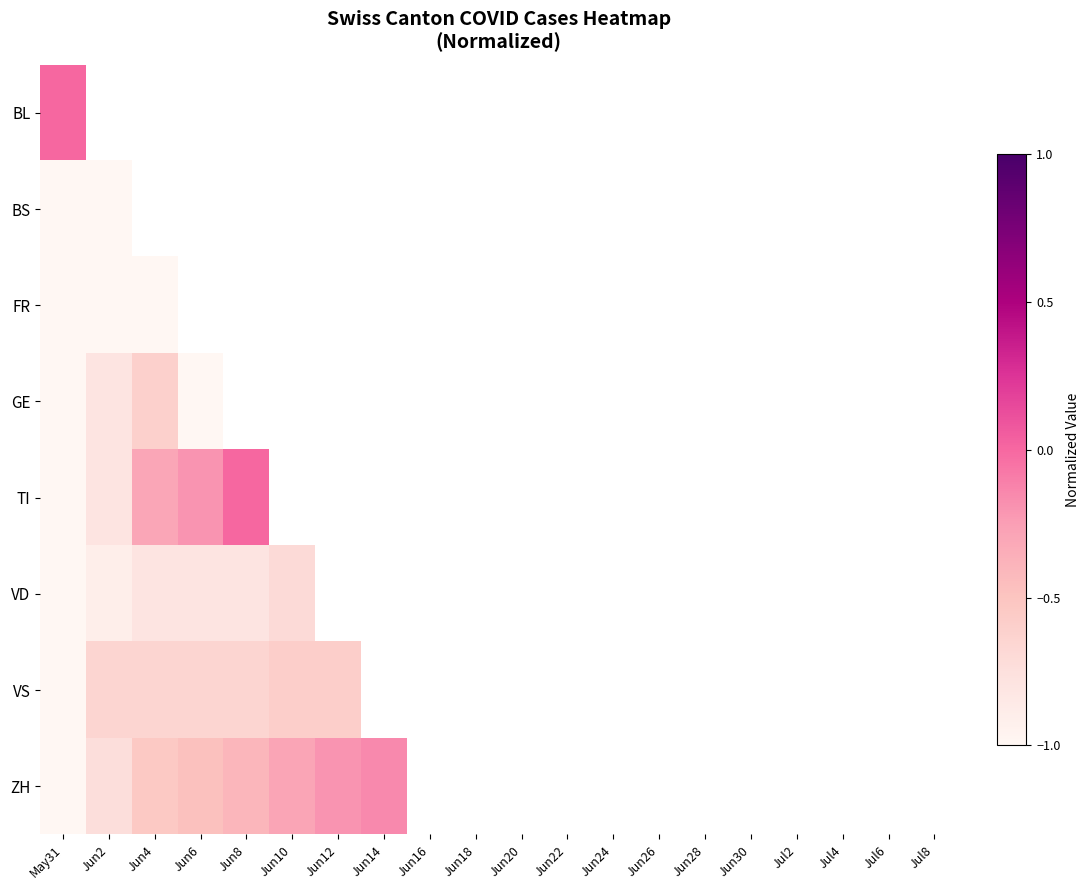

Reading right to left, list all the values displayed in this chart.

BL: Jul8=0.0	Jul6=0.0	Jul4=0.0	Jul2=0.0	Jun30=0.0	Jun28=0.0	Jun26=0.0	Jun24=0.0	Jun22=0.0	Jun20=0.0	Jun18=0.0	Jun16=0.0	Jun14=0.0	Jun12=0.0	Jun10=0.0	Jun8=0.0	Jun6=0.0	Jun4=0.0	Jun2=0.0	May31=0.0
BS: Jul8=1.0	Jul6=1.0	Jul4=1.0	Jul2=1.0	Jun30=1.0	Jun28=0.8	Jun26=0.8	Jun24=0.8	Jun22=0.8	Jun20=0.7	Jun18=0.7	Jun16=0.5	Jun14=0.5	Jun12=0.2	Jun10=-0.2	Jun8=-0.2	Jun6=-0.5	Jun4=-0.8	Jun2=-1.0	May31=-1.0
FR: Jul8=1.0	Jul6=1.0	Jul4=1.0	Jul2=1.0	Jun30=1.0	Jun28=1.0	Jun26=1.0	Jun24=1.0	Jun22=0.0	Jun20=0.0	Jun18=0.0	Jun16=-1.0	Jun14=-1.0	Jun12=-1.0	Jun10=-1.0	Jun8=-1.0	Jun6=-1.0	Jun4=-1.0	Jun2=-1.0	May31=-1.0
GE: Jul8=1.0	Jul6=1.0	Jul4=-1.0	Jul2=0.9	Jun30=0.8	Jun28=-1.0	Jun26=0.8	Jun24=0.6	Jun22=0.6	Jun20=-1.0	Jun18=0.1	Jun16=-0.0	Jun14=-1.0	Jun12=-0.2	Jun10=-0.3	Jun8=-1.0	Jun6=-1.0	Jun4=-0.6	Jun2=-0.8	May31=-1.0
TI: Jul8=1.0	Jul6=1.0	Jul4=1.0	Jul2=1.0	Jun30=0.7	Jun28=0.7	Jun26=0.5	Jun24=0.4	Jun22=0.4	Jun20=0.4	Jun18=0.4	Jun16=0.3	Jun14=0.3	Jun12=0.2	Jun10=0.2	Jun8=0.0	Jun6=-0.2	Jun4=-0.3	Jun2=-0.8	May31=-1.0
VD: Jul8=1.0	Jul6=0.7	Jul4=0.7	Jul2=0.5	Jun30=0.4	Jun28=0.3	Jun26=0.2	Jun24=0.0	Jun22=-0.1	Jun20=-0.2	Jun18=-0.3	Jun16=-0.4	Jun14=-0.5	Jun12=-0.7	Jun10=-0.7	Jun8=-0.8	Jun6=-0.8	Jun4=-0.8	Jun2=-0.9	May31=-1.0
VS: Jul8=1.0	Jul6=0.7	Jul4=0.7	Jul2=0.5	Jun30=0.3	Jun28=0.2	Jun26=0.2	Jun24=0.1	Jun22=-0.3	Jun20=-0.3	Jun18=-0.3	Jun16=-0.4	Jun14=-0.6	Jun12=-0.6	Jun10=-0.6	Jun8=-0.7	Jun6=-0.7	Jun4=-0.7	Jun2=-0.7	May31=-1.0
ZH: Jul8=1.0	Jul6=0.8	Jul4=0.8	Jul2=0.8	Jun30=0.6	Jun28=0.6	Jun26=0.5	Jun24=0.4	Jun22=0.4	Jun20=0.3	Jun18=0.1	Jun16=-0.0	Jun14=-0.2	Jun12=-0.2	Jun10=-0.3	Jun8=-0.4	Jun6=-0.5	Jun4=-0.5	Jun2=-0.7	May31=-1.0